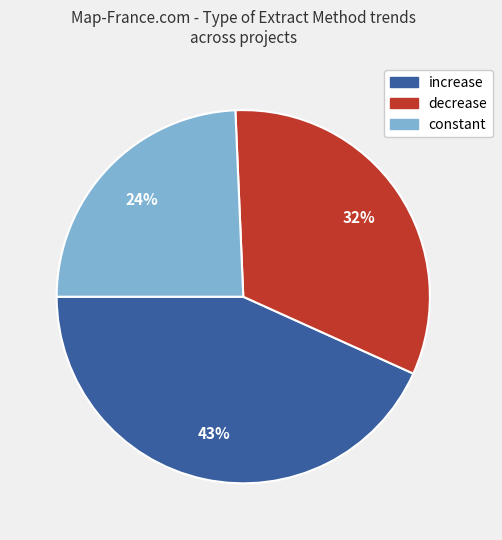

How many slices are in this pie chart?

3